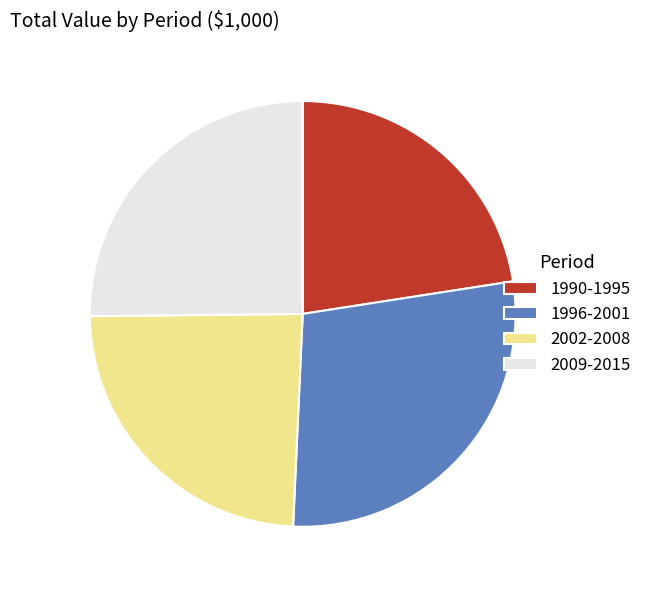

Which slice is the smallest?

1990-1995